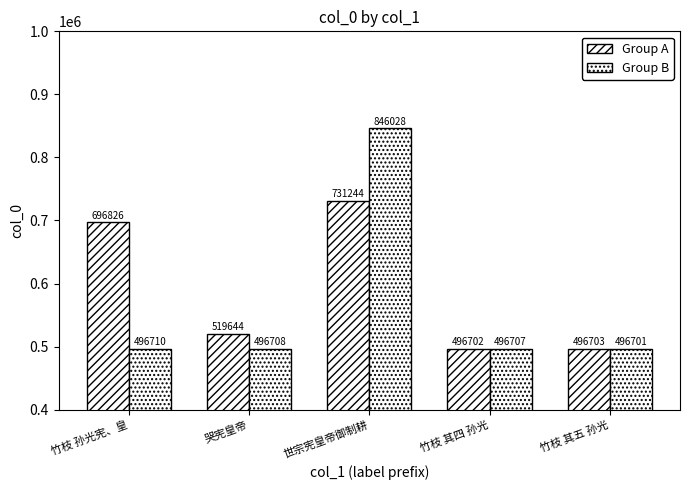

Reading left to right, extract all data points from this chart.

Group A: 竹枝 孙光宪、皇=696826	哭宪皇帝=519644	世宗宪皇帝御制耕=731244	竹枝 其四 孙光=496702	竹枝 其五 孙光=496703
Group B: 竹枝 孙光宪、皇=496710	哭宪皇帝=496708	世宗宪皇帝御制耕=846028	竹枝 其四 孙光=496707	竹枝 其五 孙光=496701